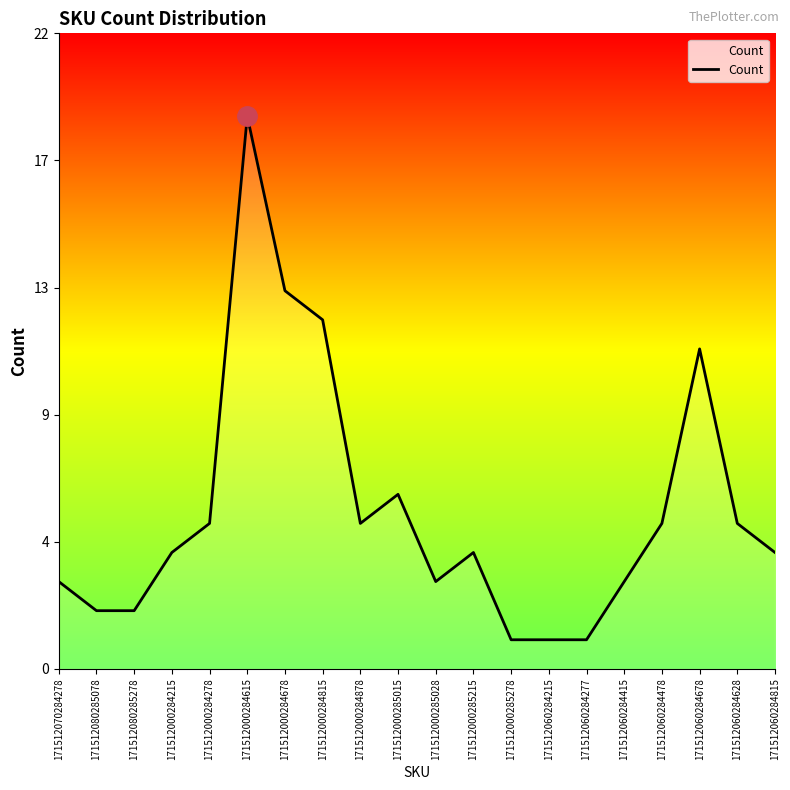

Is this an area chart (filled region under the line)?

Yes